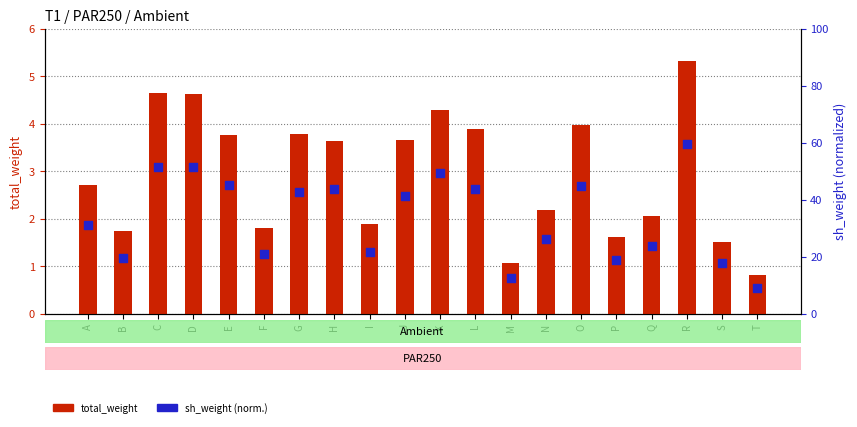

Which series has the widest spread of Y values?

sh_weight